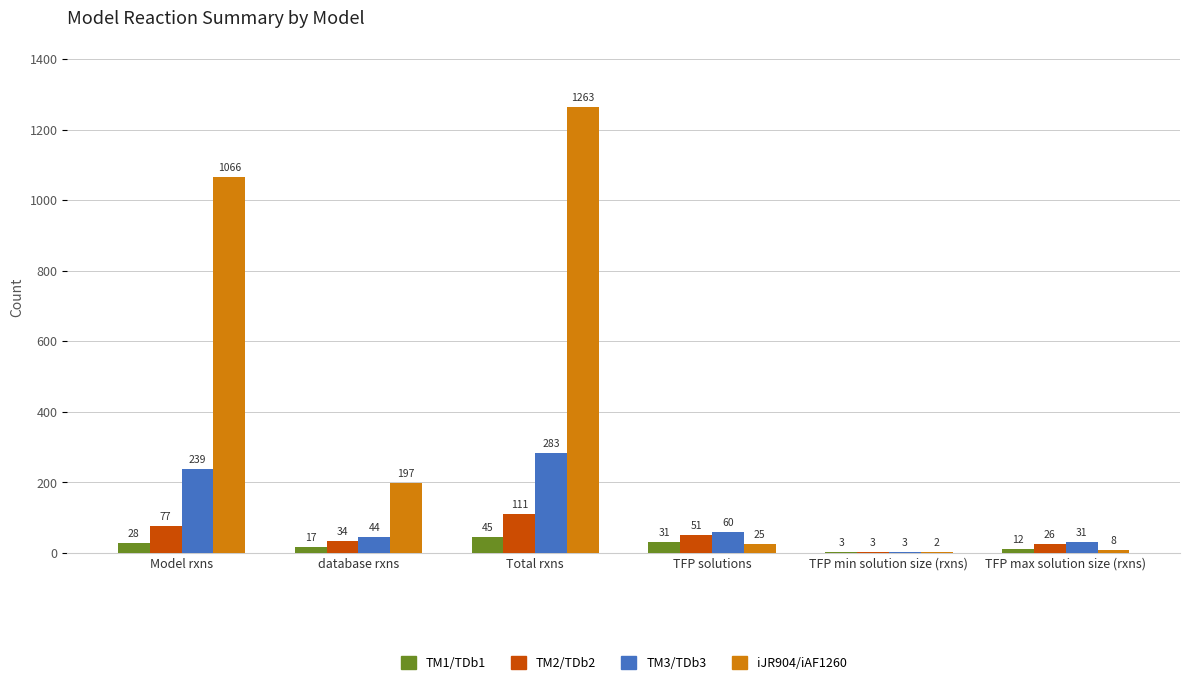

What is the average value of the TM3/TDb3 series?

110